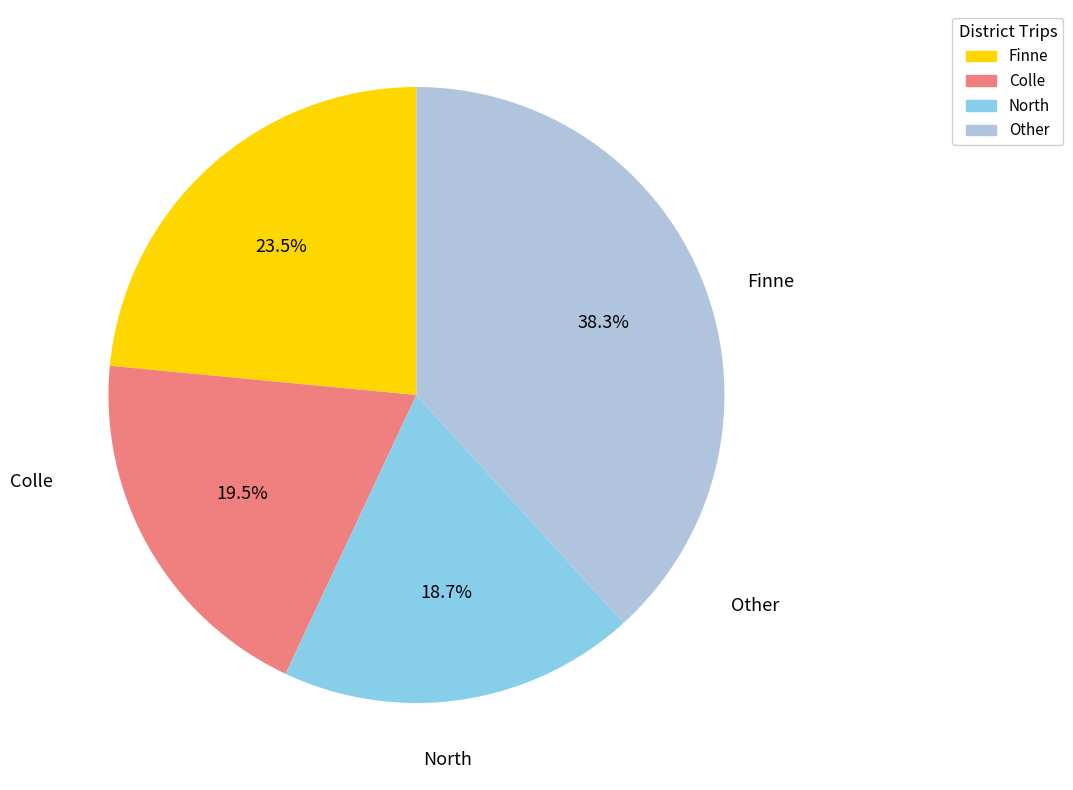

Is there any slice that represents more than half of the pie?

No